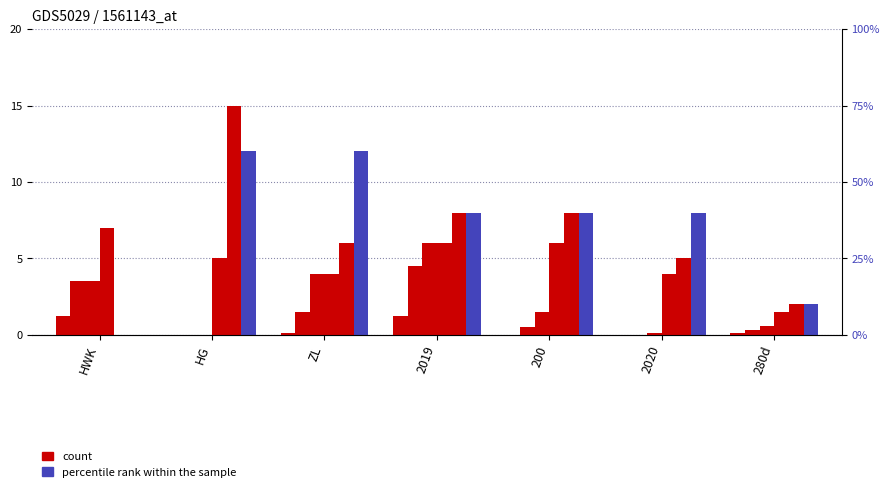

What is the label of the 5th bar from the left?

200